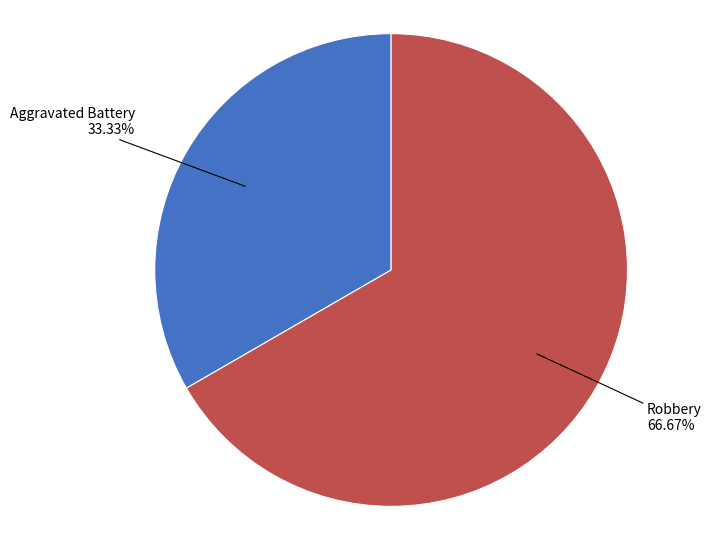

What is the largest slice in the pie chart?

Robbery